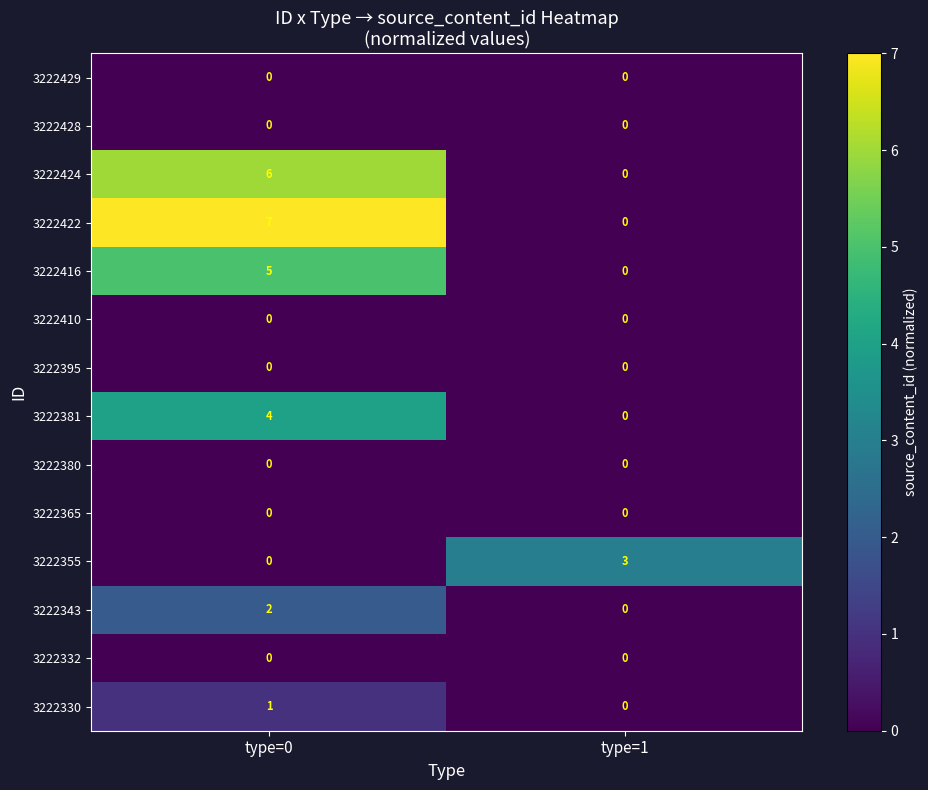

What is the greatest value displayed?

7